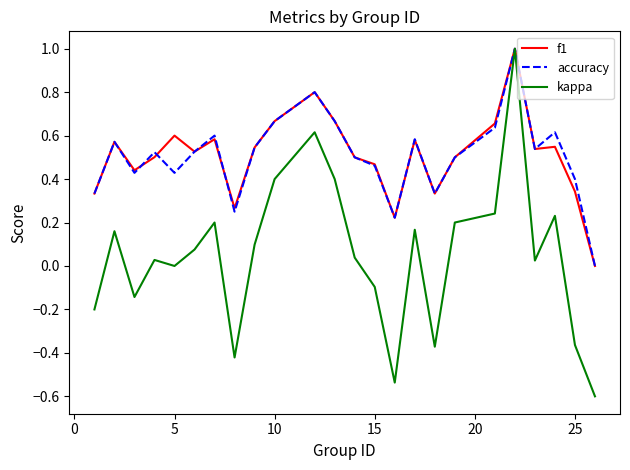

Which series has the largest range (max minus min)?

kappa